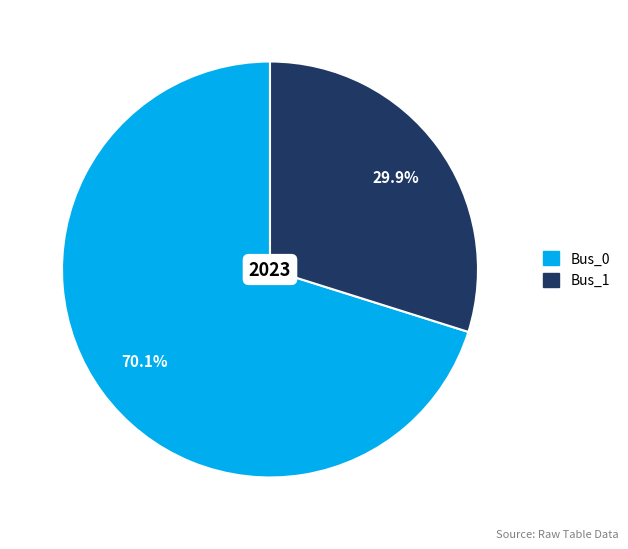

What is the ratio of the value at Bus_0 to the value at Bus_1?

2.3